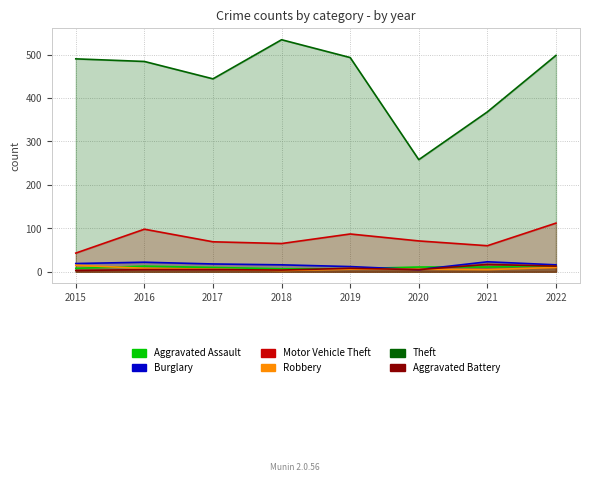

True or false: Burglary has a value of 16 at 2018.

True